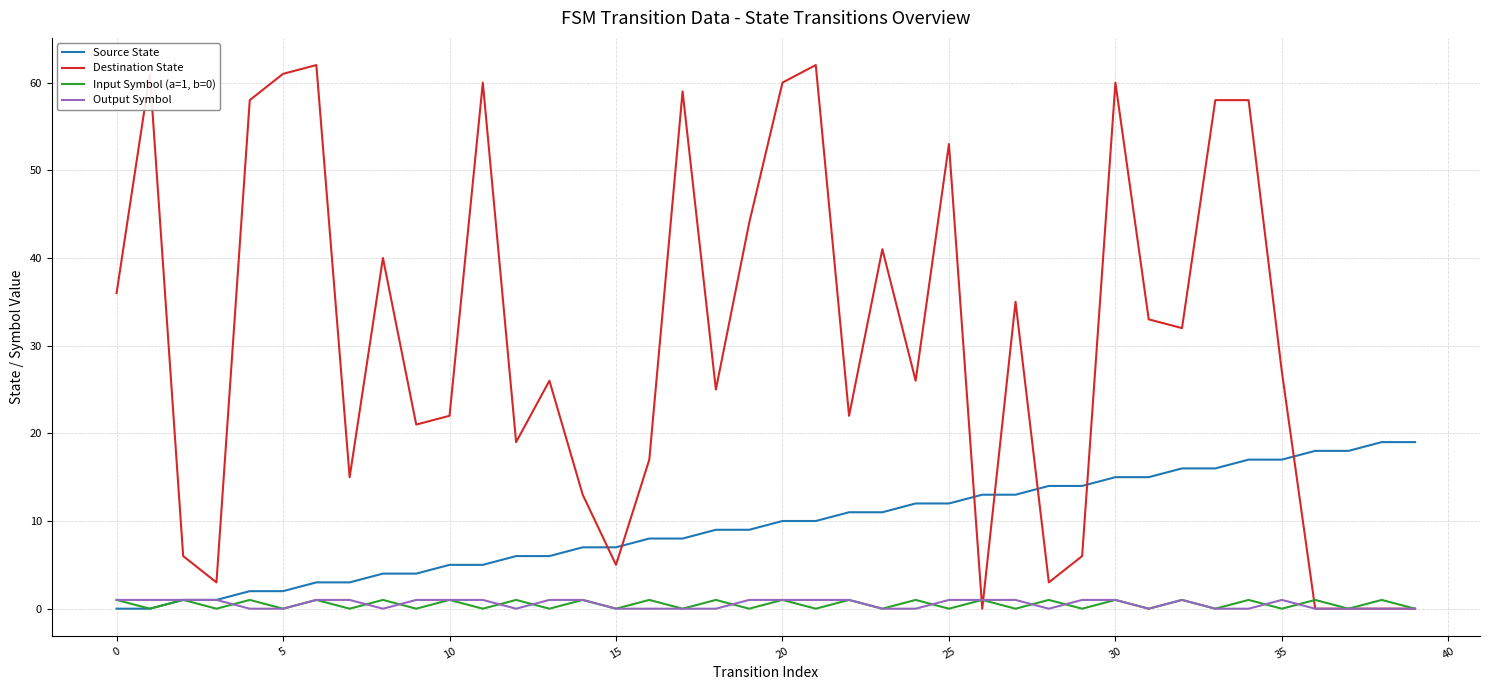

Which series has the largest range (max minus min)?

Destination State